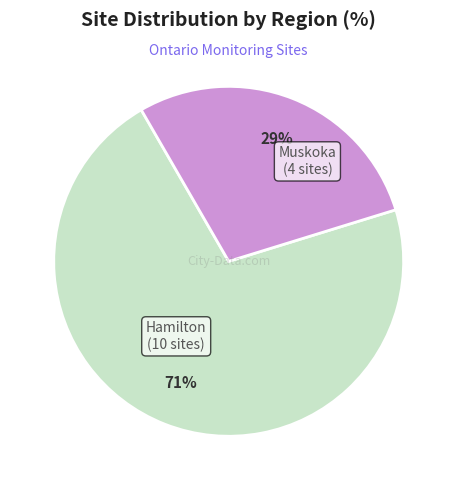

To the nearest percent, what is the average slice percentage?

50%